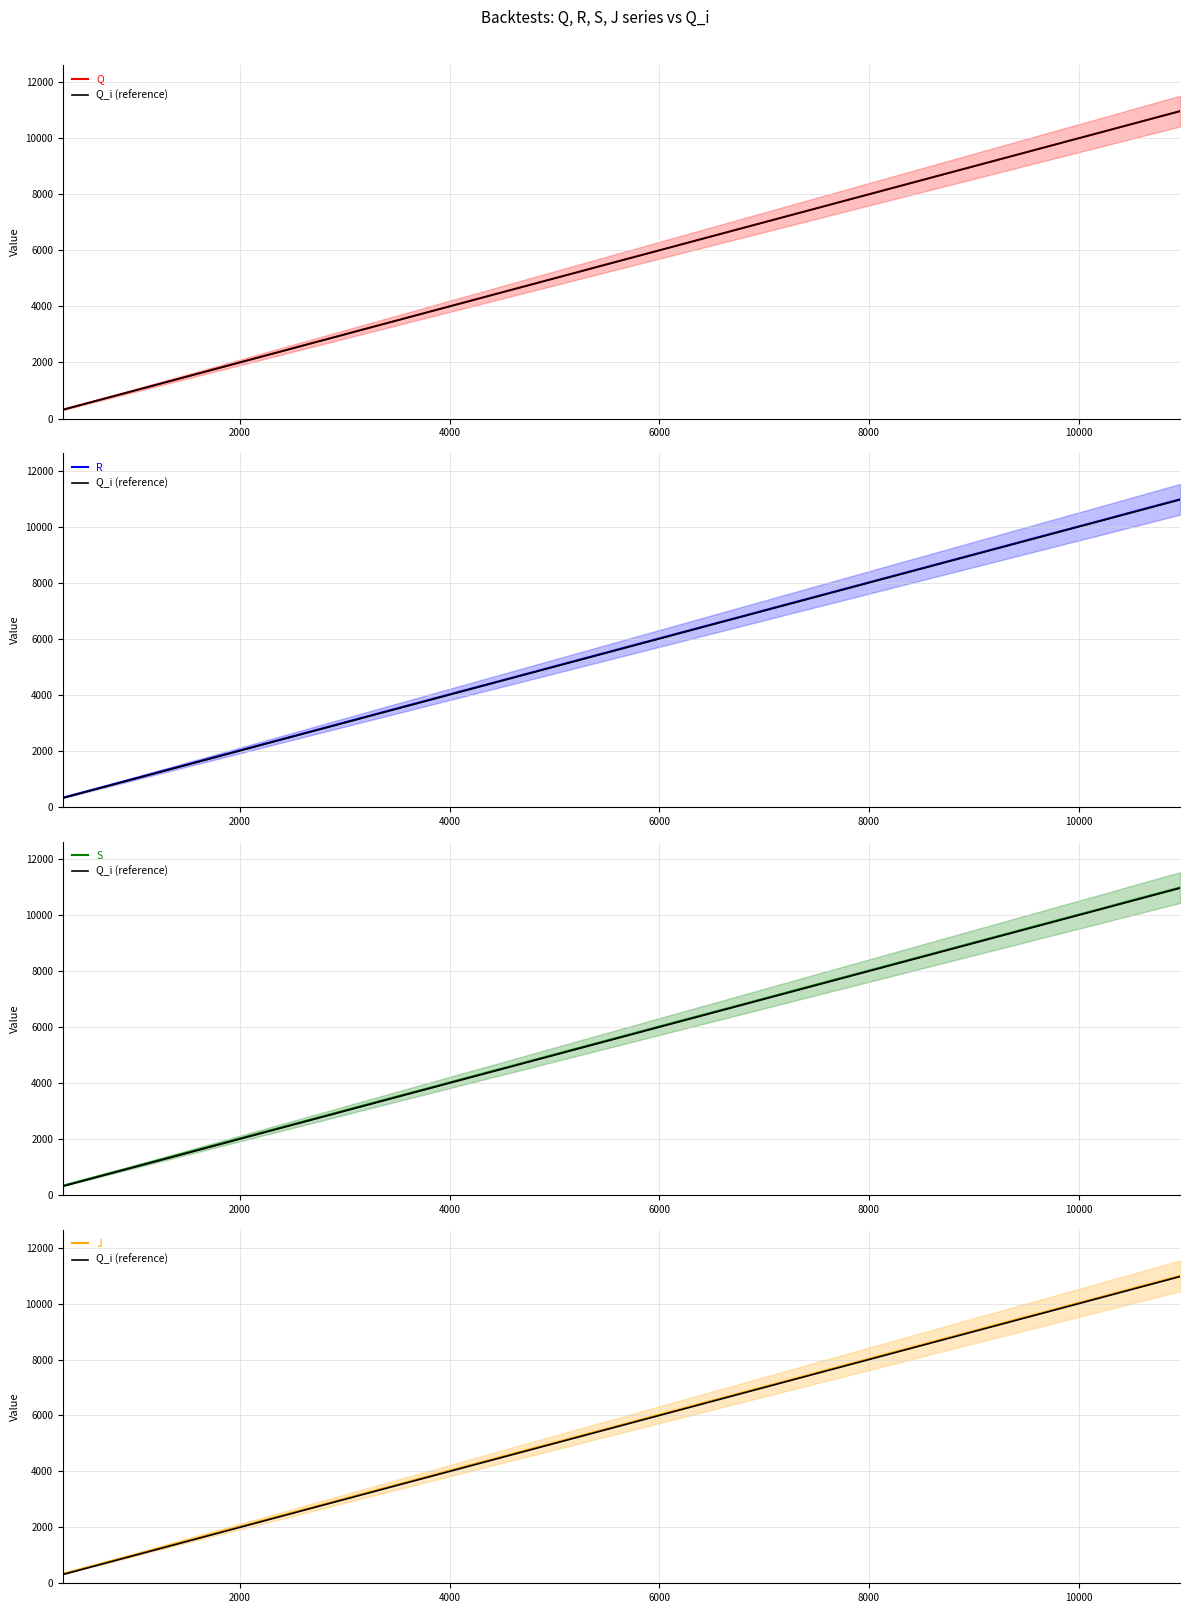

How many values in the S series are below 6031?

20